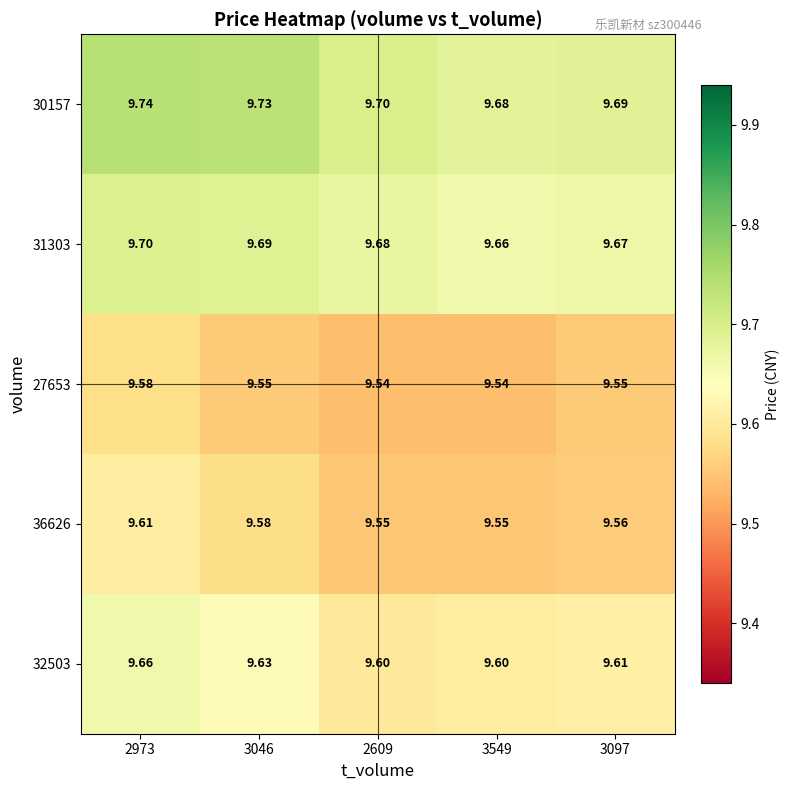

Rank the series by their maximum value, from lowest to highest.

27653, 36626, 32503, 31303, 30157